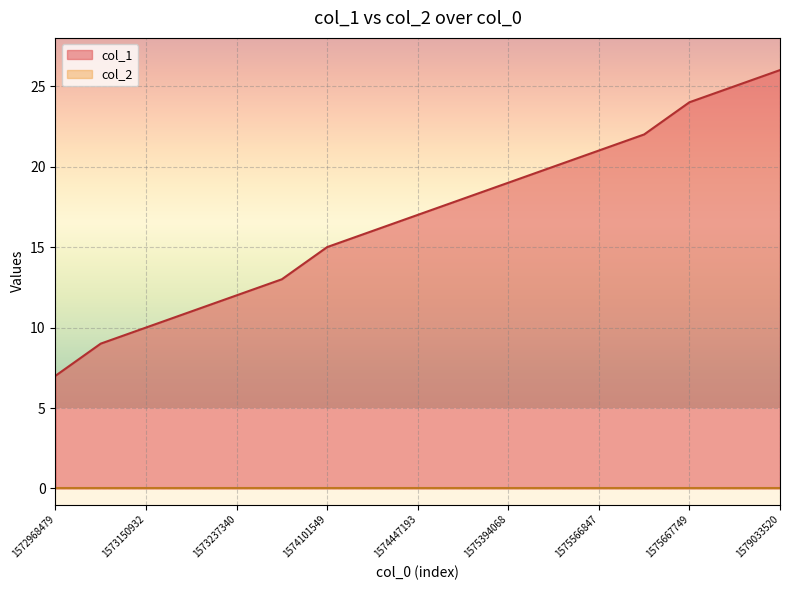

True or false: the data shows 11 at 1573230176.

True